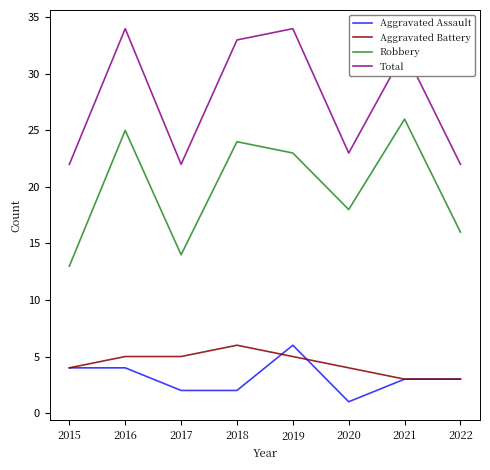

List the labels in order of Robbery value, largest first.

2021, 2016, 2018, 2019, 2020, 2022, 2017, 2015